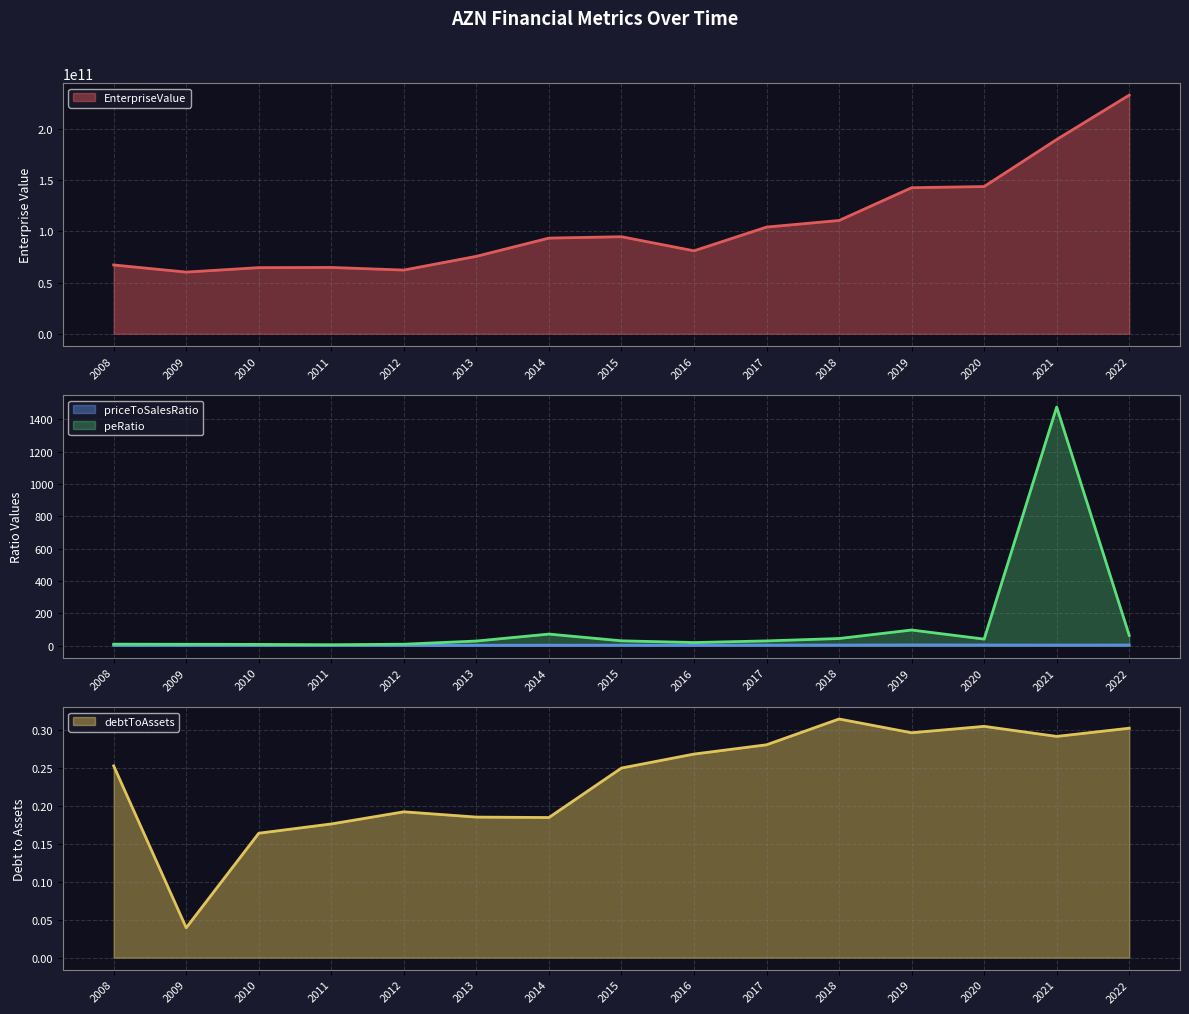

Reading left to right, what are all the values shown in this chart?

EnterpriseValue: 2008=67178590000.0	2009=60221120000.0	2010=64575220000.0	2011=64757690000.0	2012=62216470000.0	2013=75609240000.0	2014=93416560000.0	2015=94748600000.0	2016=81000600000.0	2017=104158160000.0	2018=110609320000.0	2019=142593720000.0	2020=143721760000.0	2021=189649000000.0	2022=232974800000.0
priceToSalesRatio: 2008=1.9	2009=2.1	2010=2.0	2011=1.9	2012=2.1	2013=2.9	2014=3.4	2015=3.5	2016=3.0	2017=4.0	2018=4.4	2019=5.3	2020=4.9	2021=4.4	2022=4.7
peRatio: 2008=9.8	2009=9.0	2010=8.2	2011=6.3	2012=9.5	2013=29.1	2014=72.0	2015=30.4	2016=19.8	2017=29.9	2018=44.7	2019=97.2	2020=41.0	2021=1475.0	2022=63.8
debtToAssets: 2008=0.3	2009=0.0	2010=0.2	2011=0.2	2012=0.2	2013=0.2	2014=0.2	2015=0.3	2016=0.3	2017=0.3	2018=0.3	2019=0.3	2020=0.3	2021=0.3	2022=0.3